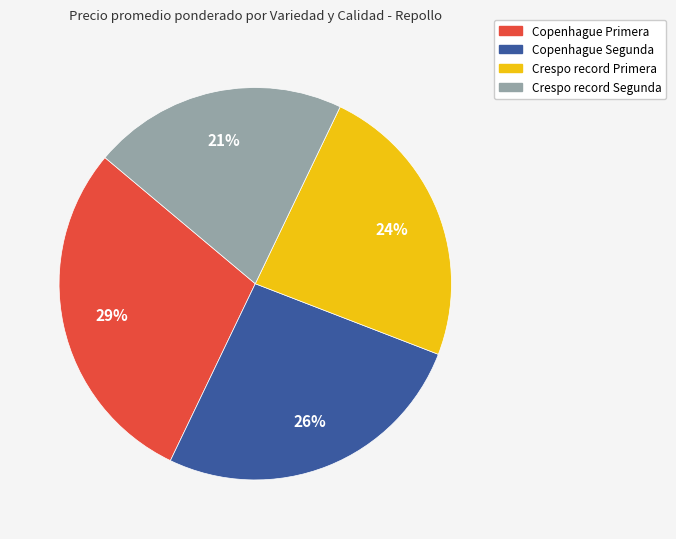

To the nearest percent, what portion does Copenhague Segunda represent?

26%